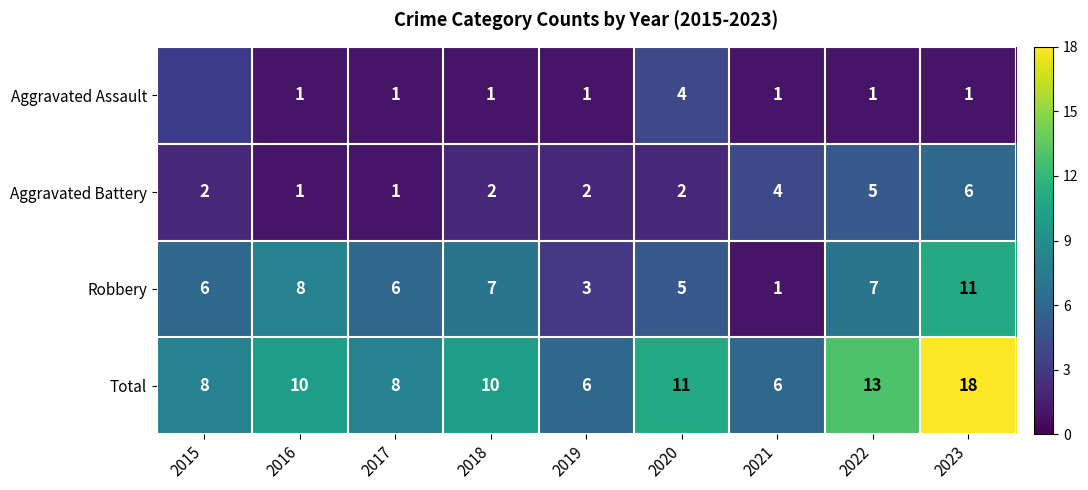

What is the spread (max minus min) of values at 2021?

5